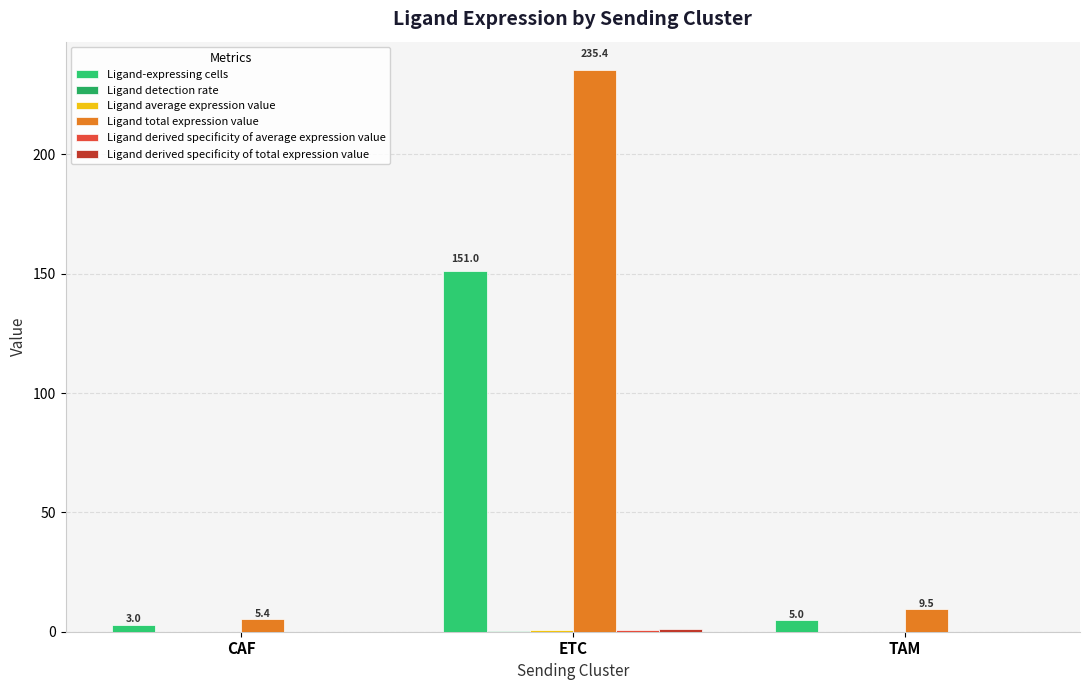

Which series changed the most between ETC and TAM?

Ligand total expression value